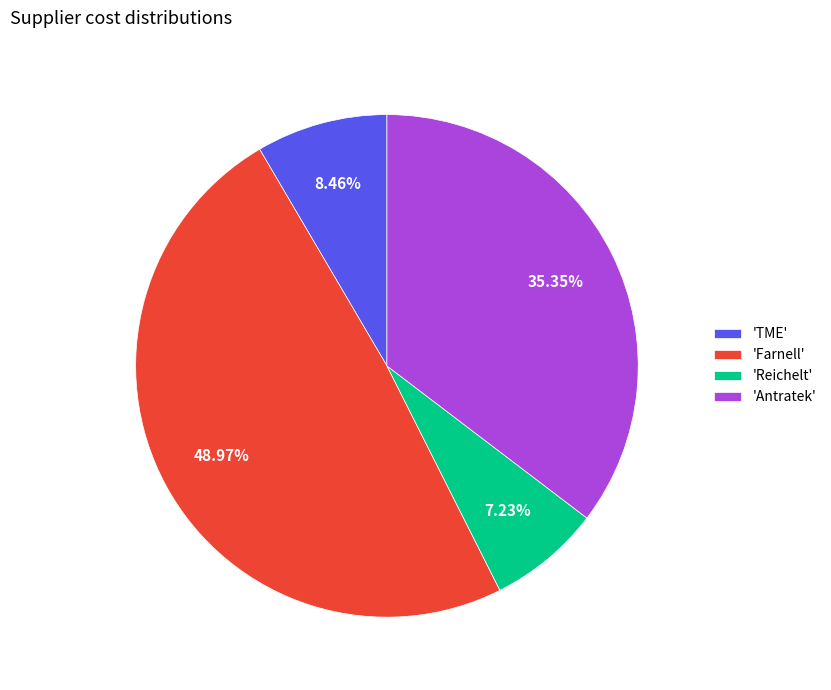

Does 'Reichelt' represent more than half of the total?

No